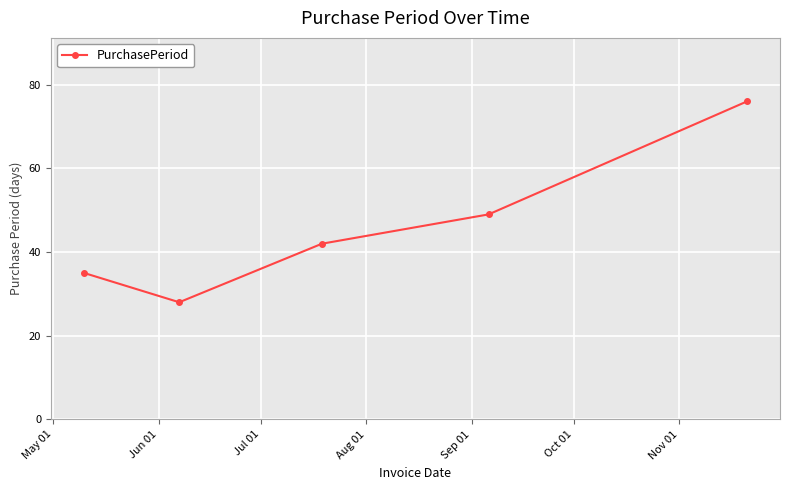

What is the value of the 5th point from the left?

76